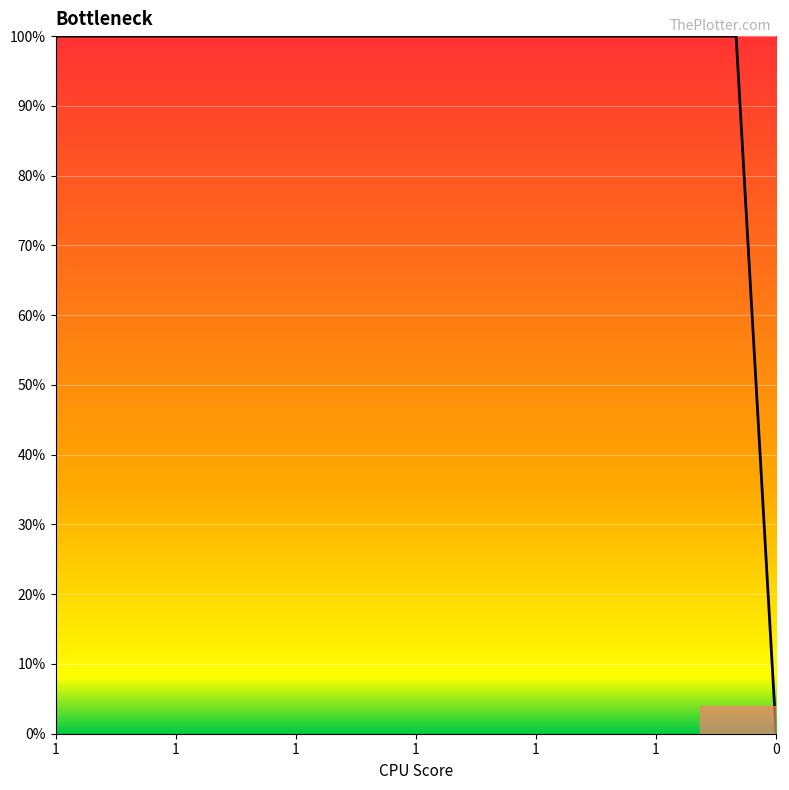

What is the greatest value displayed?

100.0